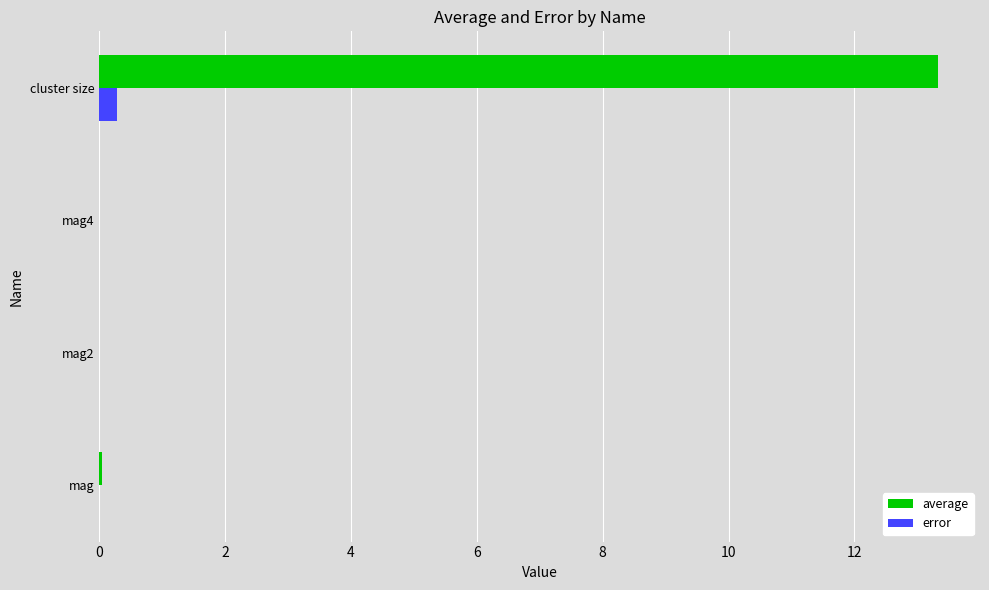

Is it true that error equals 0.0 at mag?

True